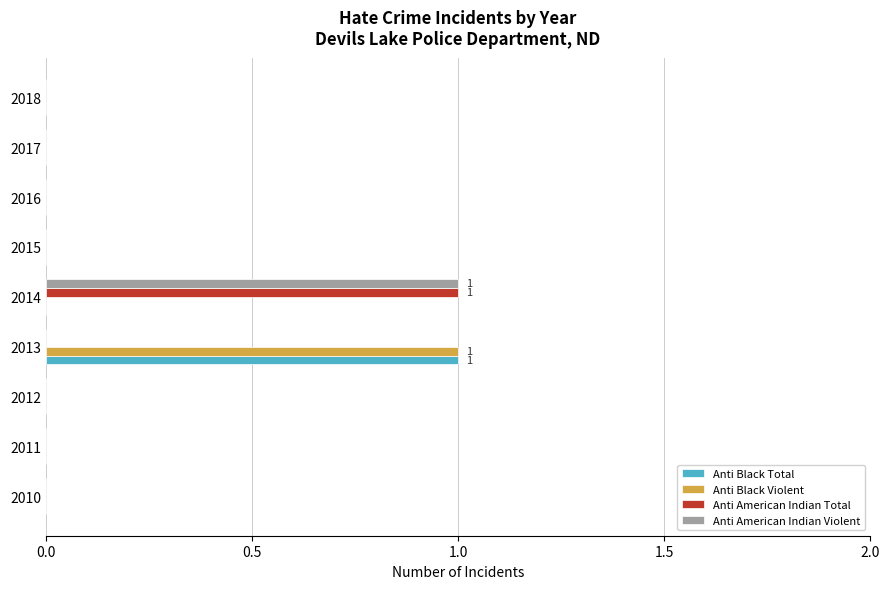

The value of Anti American Indian Total at 2011 is -1. True or false?

False